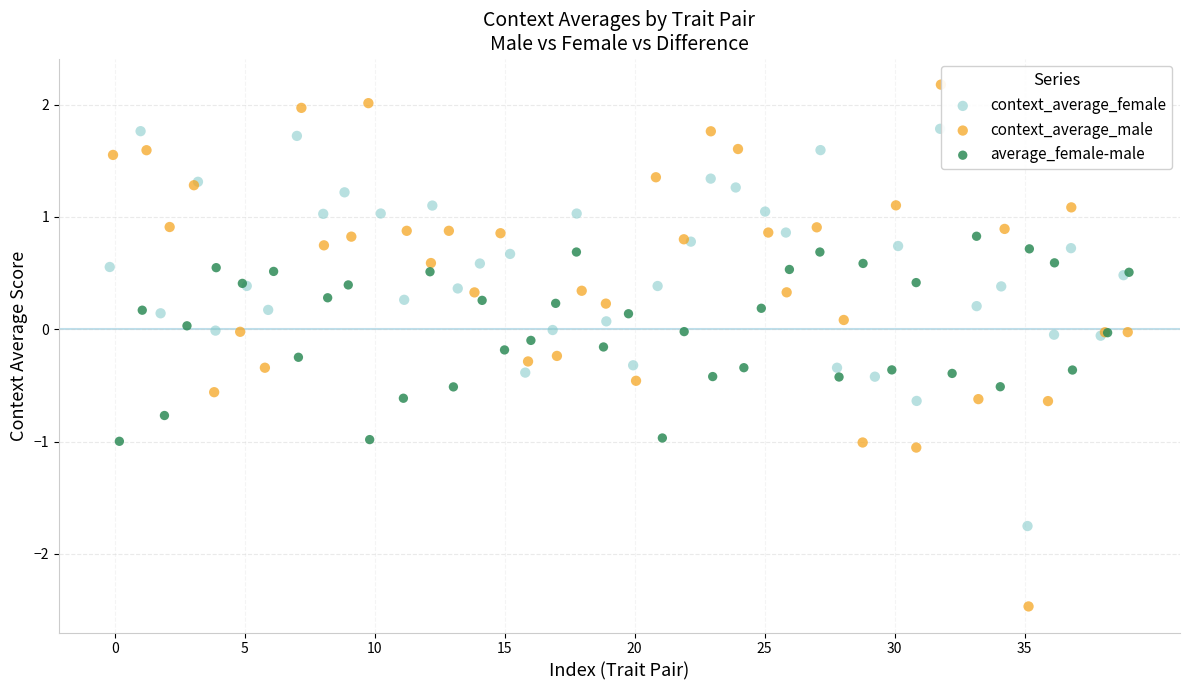

Which series reaches the minimum Y coordinate?

context_average_male